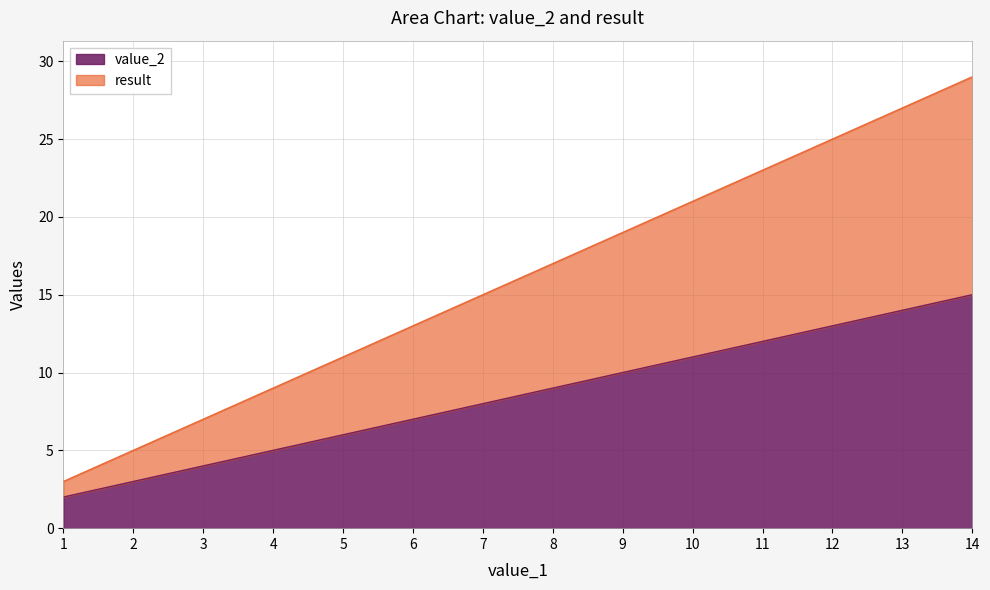

What is the average value of the result series?

16